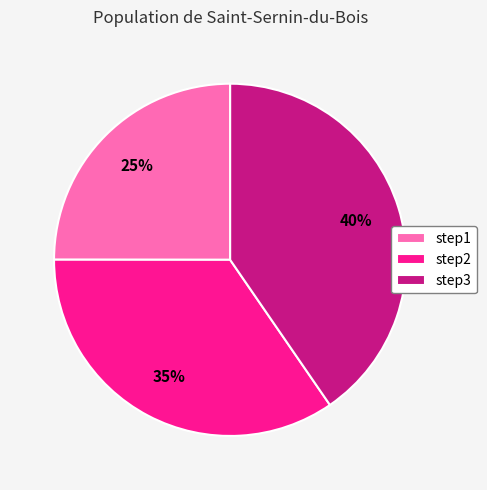

Is it true that step1 is 25% of the pie?

True